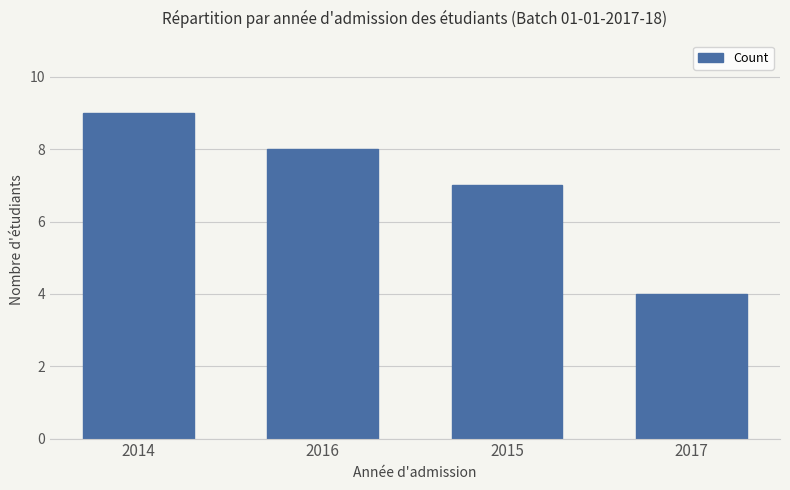

What is the sum of the values at 2014 and 2016?

17